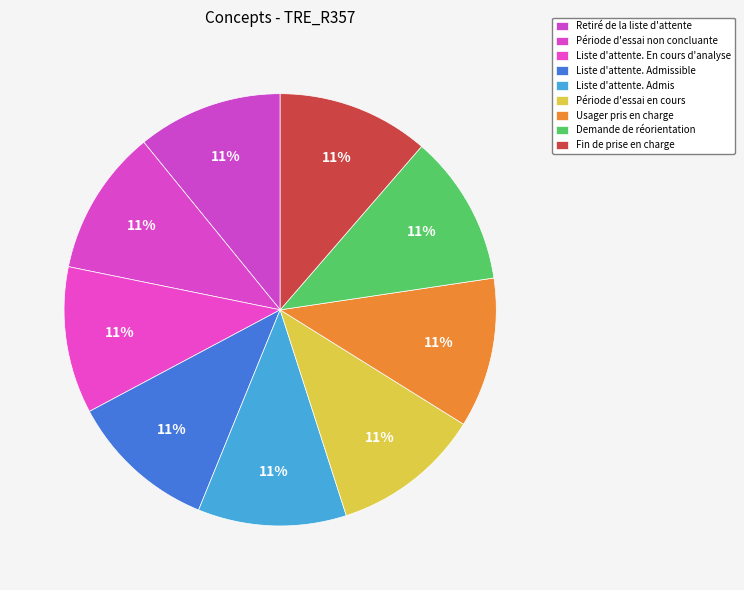

Approximately how many times larger is the value at Période d'essai en cours compared to Retiré de la liste d'attente?

1.0